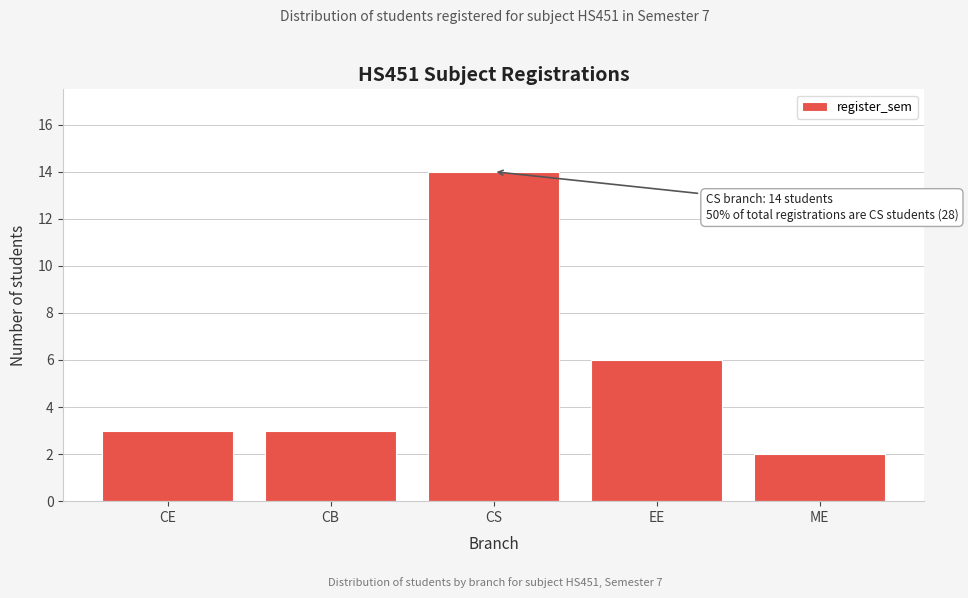

Reading right to left, extract all data points from this chart.

2	6	14	3	3